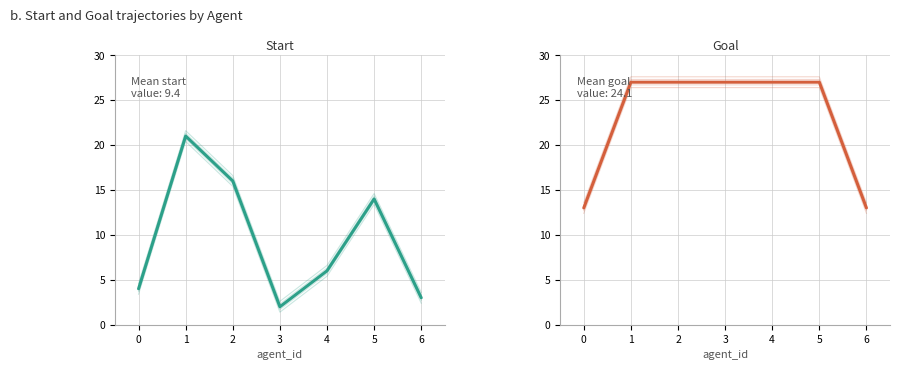

At which category does the chart reach its peak across all series?

1